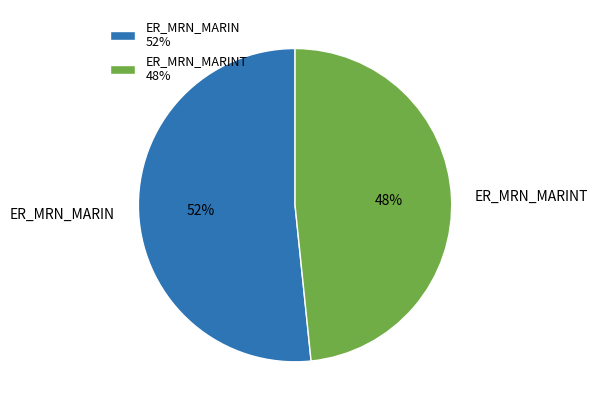

How many segments does this pie chart have?

2